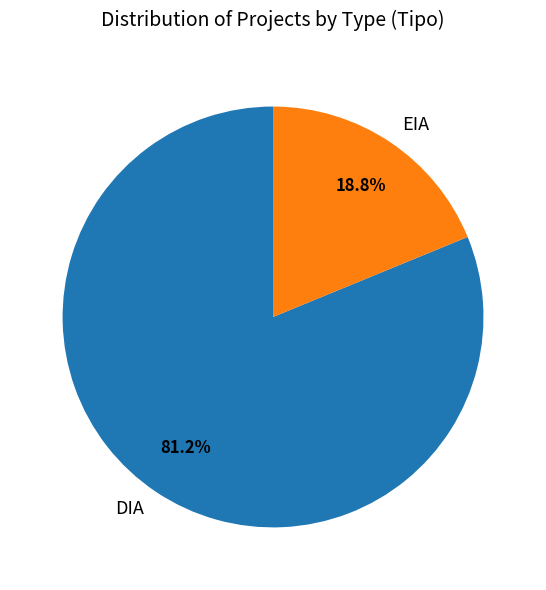

To the nearest percent, what is the difference between the DIA and EIA slice percentages?

62%